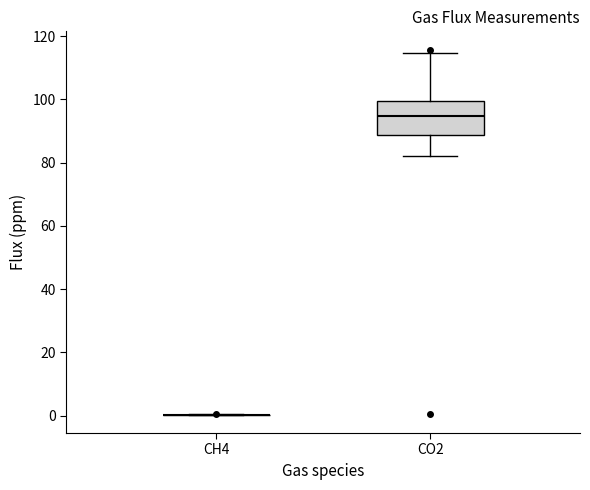

Reading left to right, transcribe this box plot: for each box, give where its median line is, the range the box spans, and where its two whiskers end, as read against the y-axis. The values are not printed on the chart, so give them approximately, as read against the axis.

CH4: box collapsed to a line at 0, whiskers 0 to 0
CO2: median 94, box 88 to 100, whiskers 82 to 114